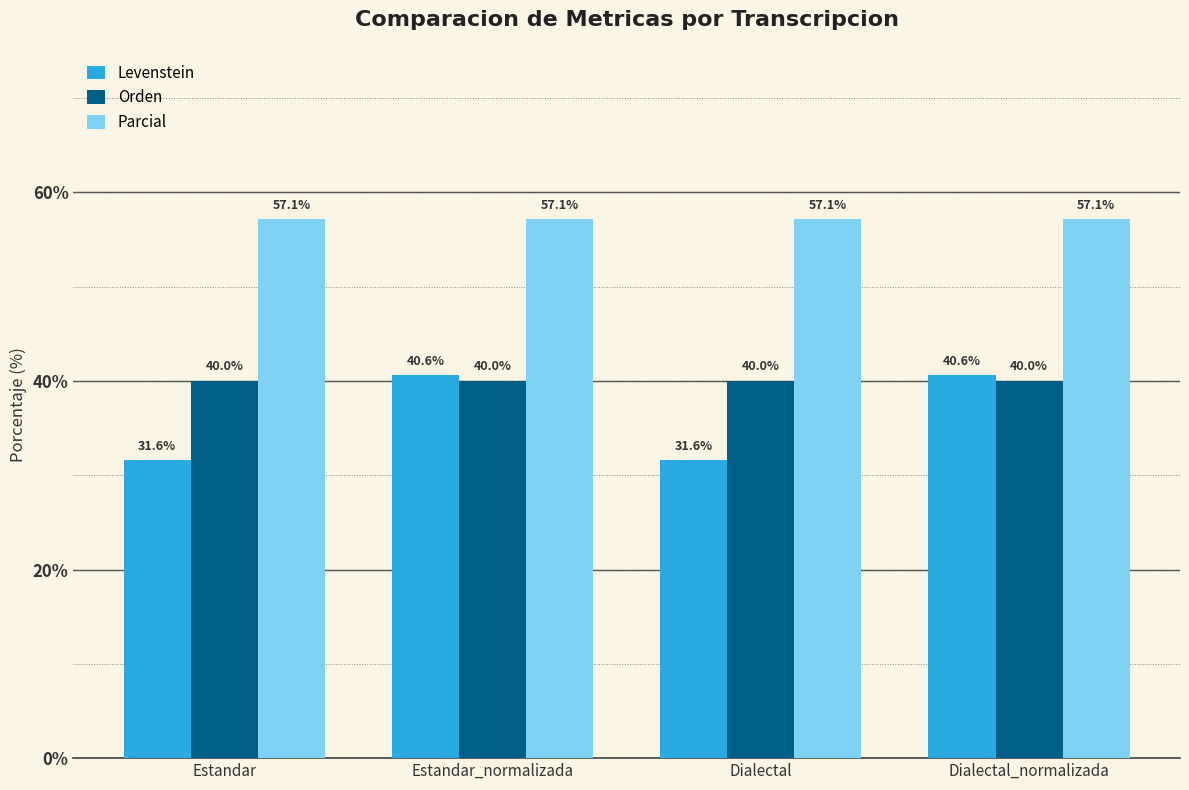

What is the label of the 2nd bar from the right?

Dialectal